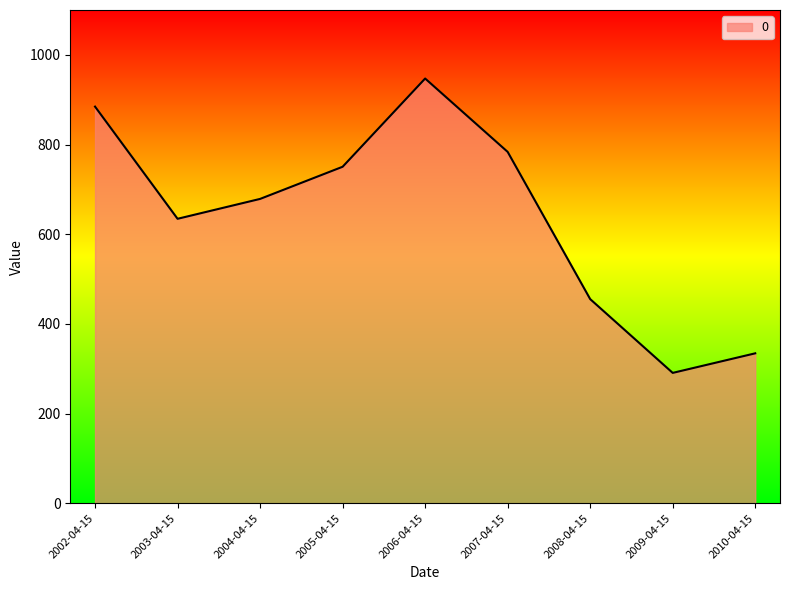

What is the change in value from 2006-04-15 to 2009-04-15?

-656.5